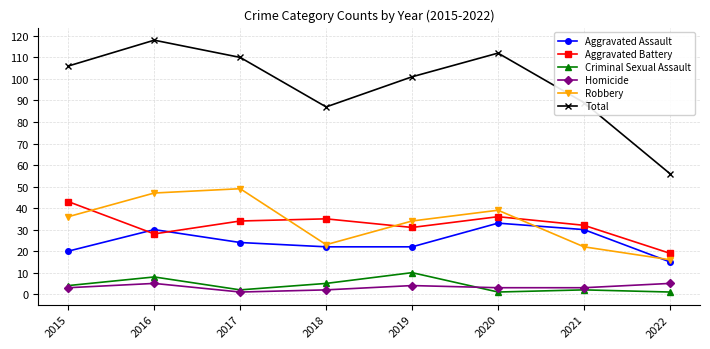

Which series has the widest spread of values?

Total